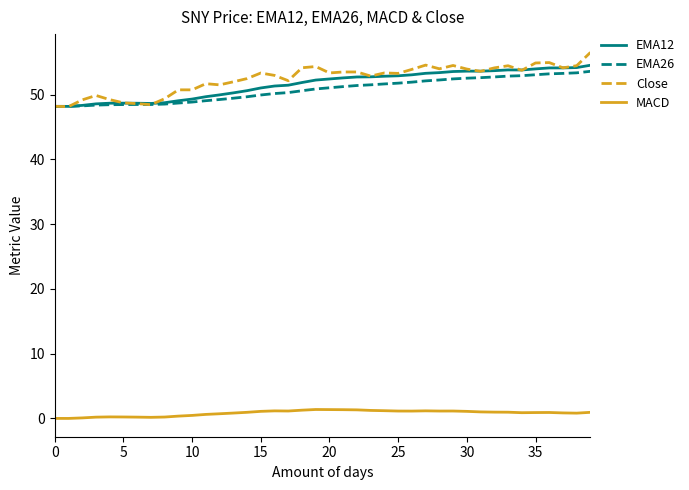

True or false: Close and MACD intersect in this chart.

False